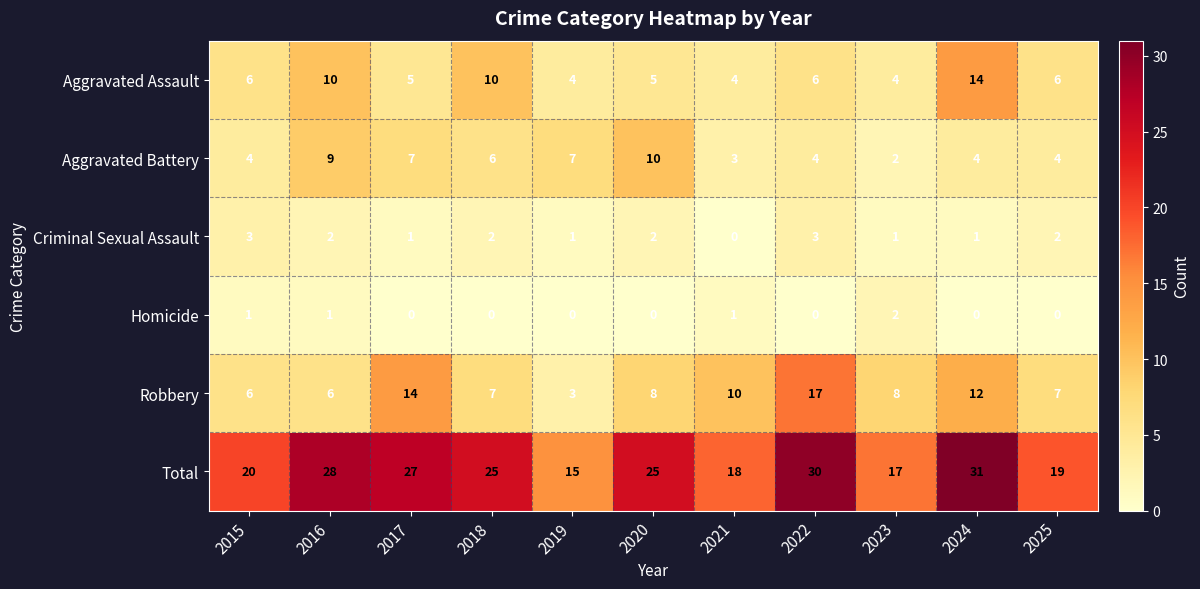

Which category has the highest value across all series?

2024